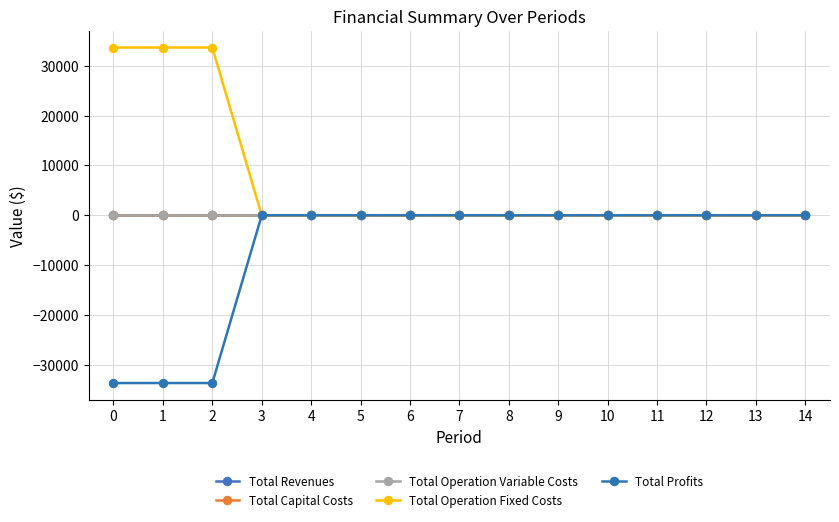

Is this an area chart (filled region under the line)?

No